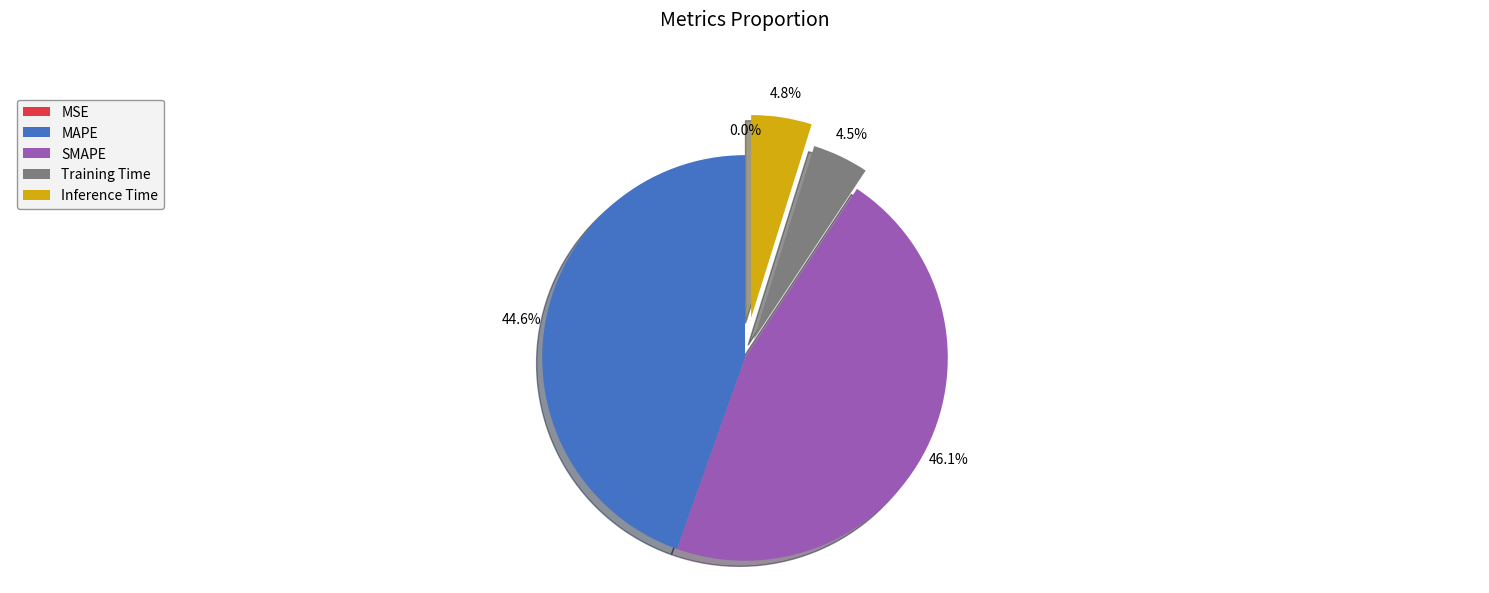

Is Training Time the majority of the pie?

No